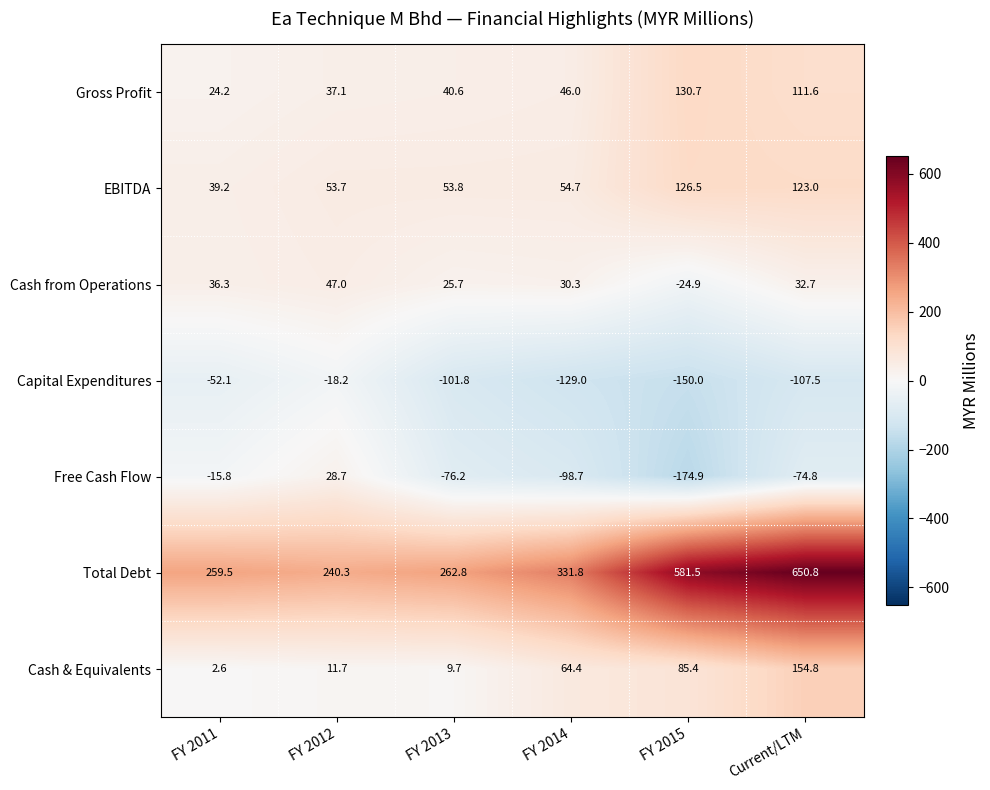

Between FY 2012 and Current/LTM, which series saw the biggest shift?

Total Debt